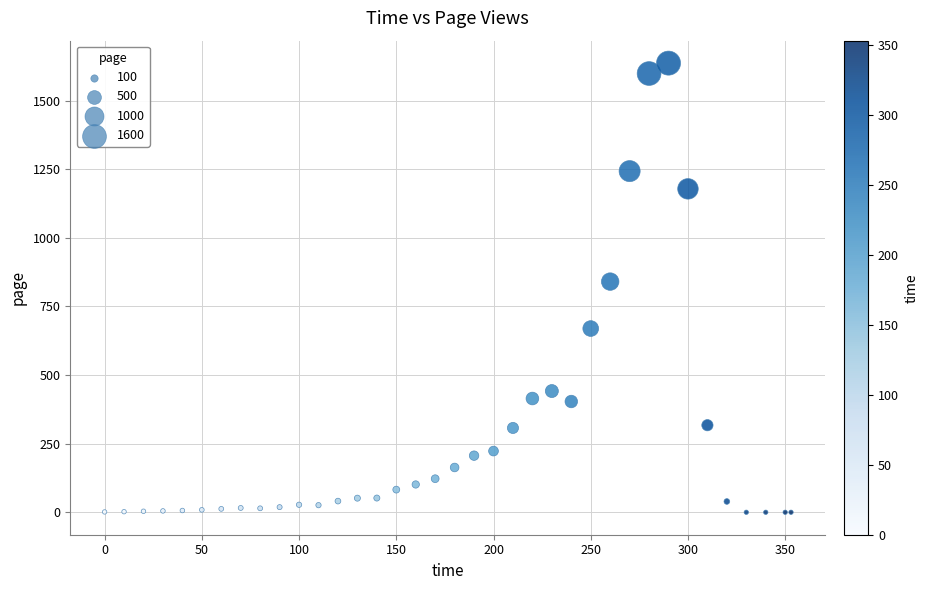

What Y value in the scatter plot is closest to 818?

840.6